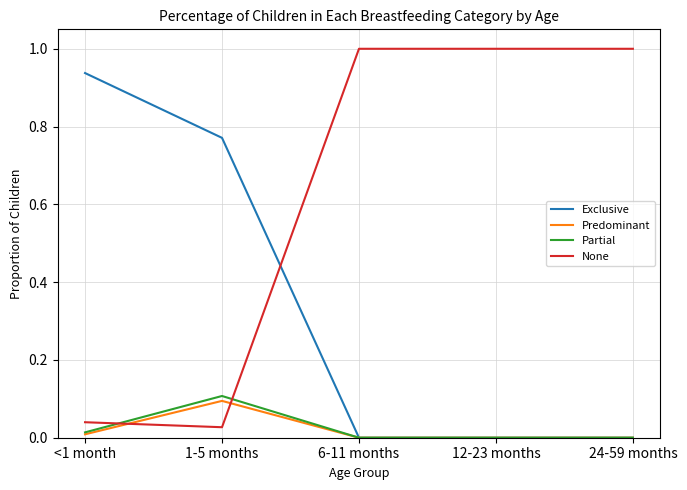

How many lines are shown in the chart?

4